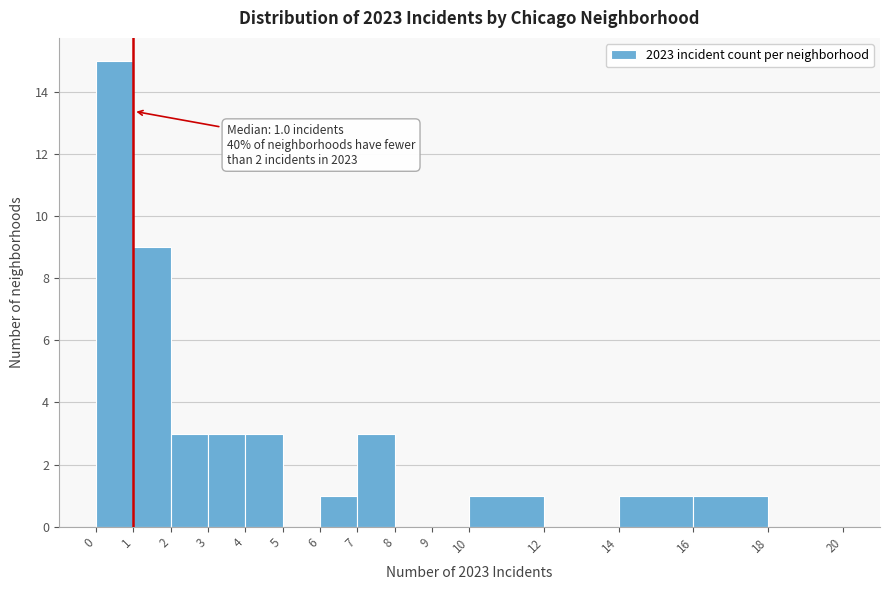

Over which range of the x-axis is the bar tallest?

0 to 1